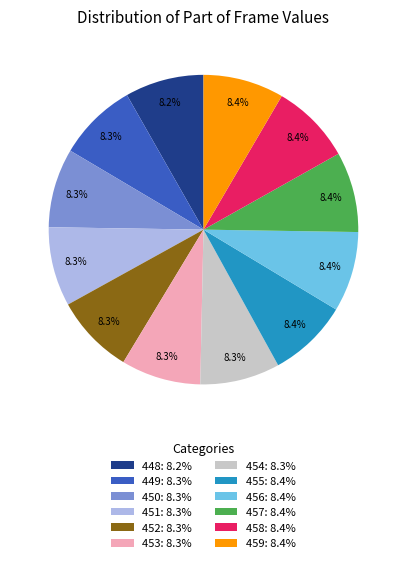

Does 449: 8.3% represent more than half of the total?

No